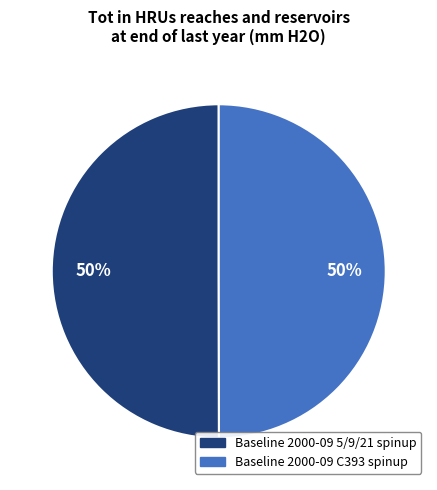

To the nearest percent, what is the average slice percentage?

50%